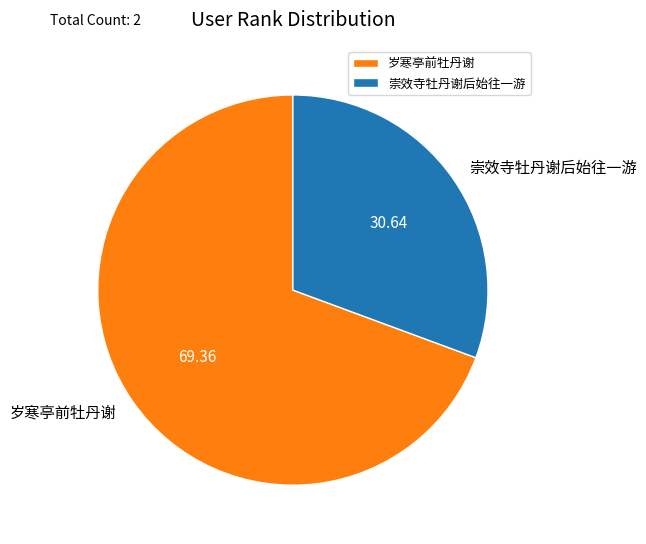

What is the majority slice?

岁寒亭前牡丹谢